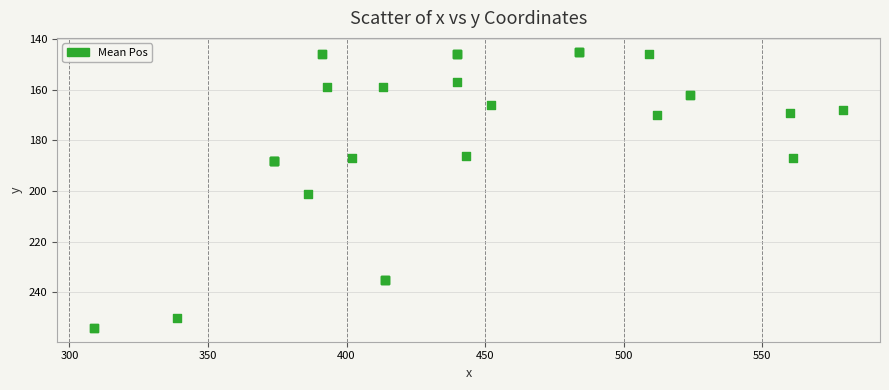

What Y value in the scatter plot is closest to 199?

201